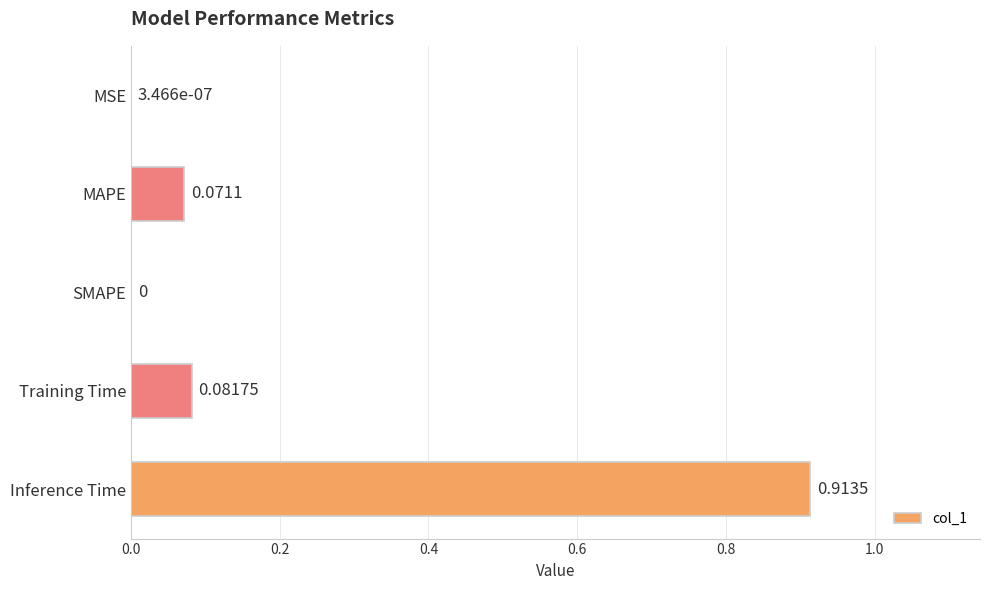

Count the number of values greater than 0.

4